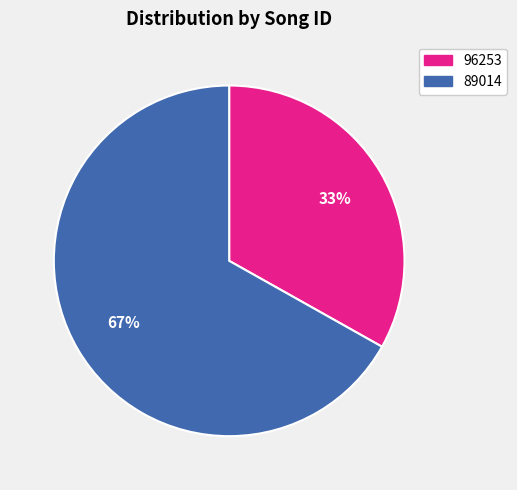

To the nearest percent, what is the difference between the largest and smallest slice percentages?

34%